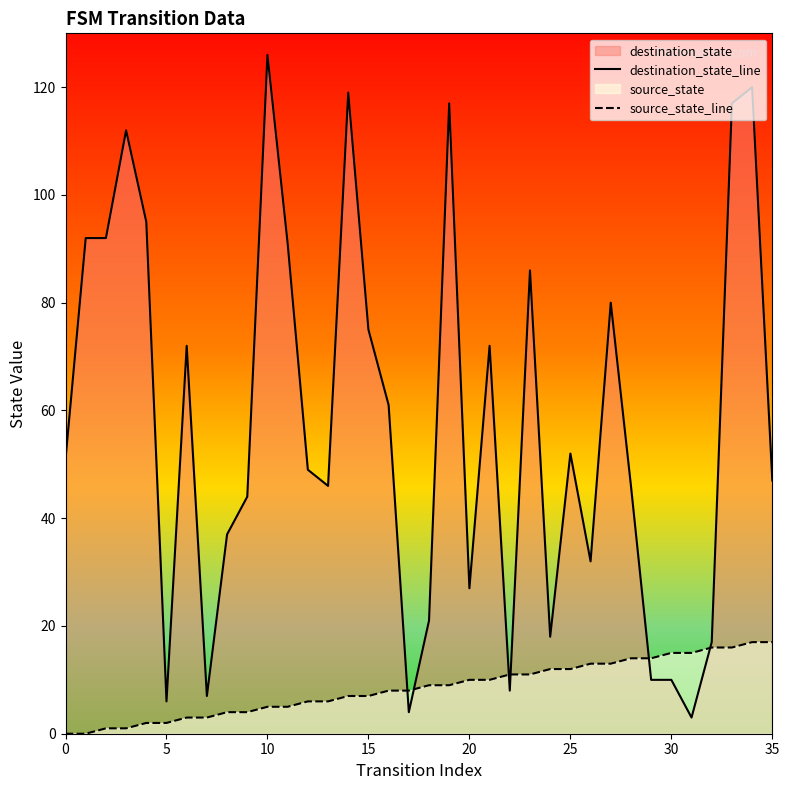

How many values in the source_state_line series exceed 9?

16